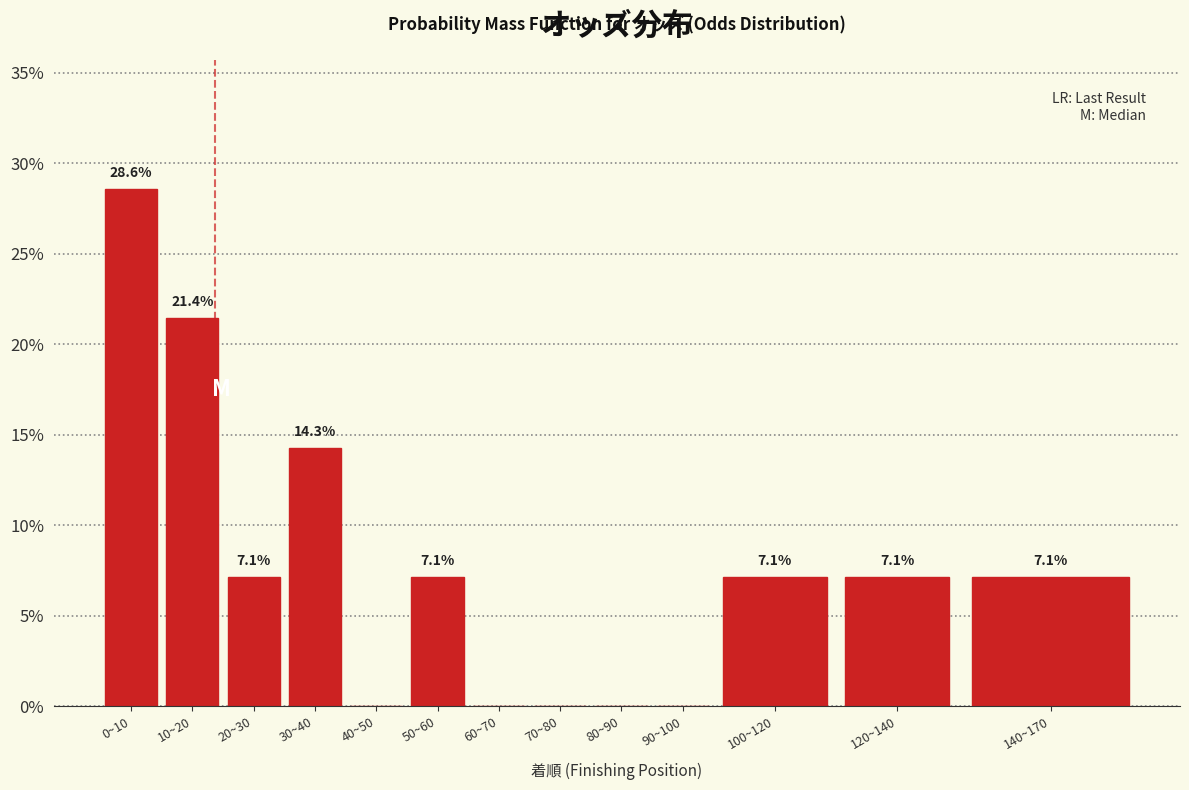

Reading left to right, transcribe all the data shown in this chart.

0~10=28.6	10~20=21.4	20~30=7.1	30~40=14.3	40~50=0.0	50~60=7.1	60~70=0.0	70~80=0.0	80~90=0.0	90~100=0.0	100~120=7.1	120~140=7.1	140~170=7.1